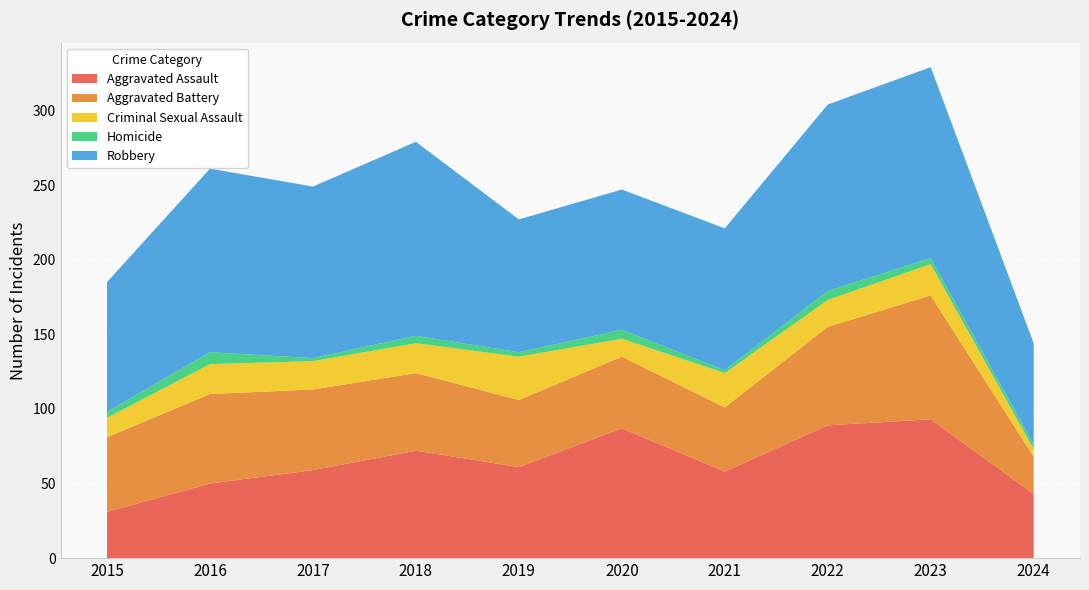

Reading left to right, list all the values displayed in this chart.

Aggravated Assault: 2015=31	2016=50	2017=59	2018=72	2019=61	2020=87	2021=58	2022=89	2023=93	2024=43
Aggravated Battery: 2015=50	2016=60	2017=54	2018=52	2019=45	2020=48	2021=43	2022=66	2023=83	2024=25
Criminal Sexual Assault: 2015=13	2016=20	2017=19	2018=20	2019=29	2020=12	2021=23	2022=18	2023=21	2024=5
Homicide: 2015=4	2016=8	2017=2	2018=5	2019=3	2020=6	2021=2	2022=6	2023=4	2024=3
Robbery: 2015=87	2016=123	2017=115	2018=130	2019=89	2020=94	2021=95	2022=125	2023=128	2024=68